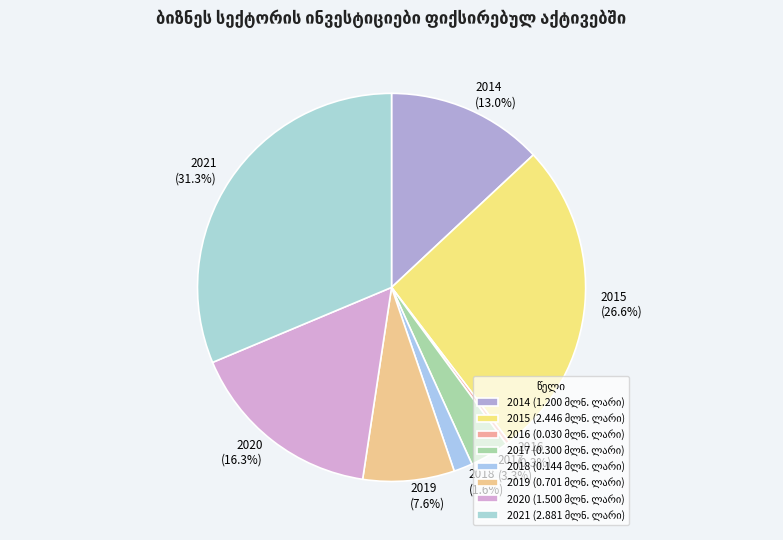

Which category has the biggest portion of the pie?

2021